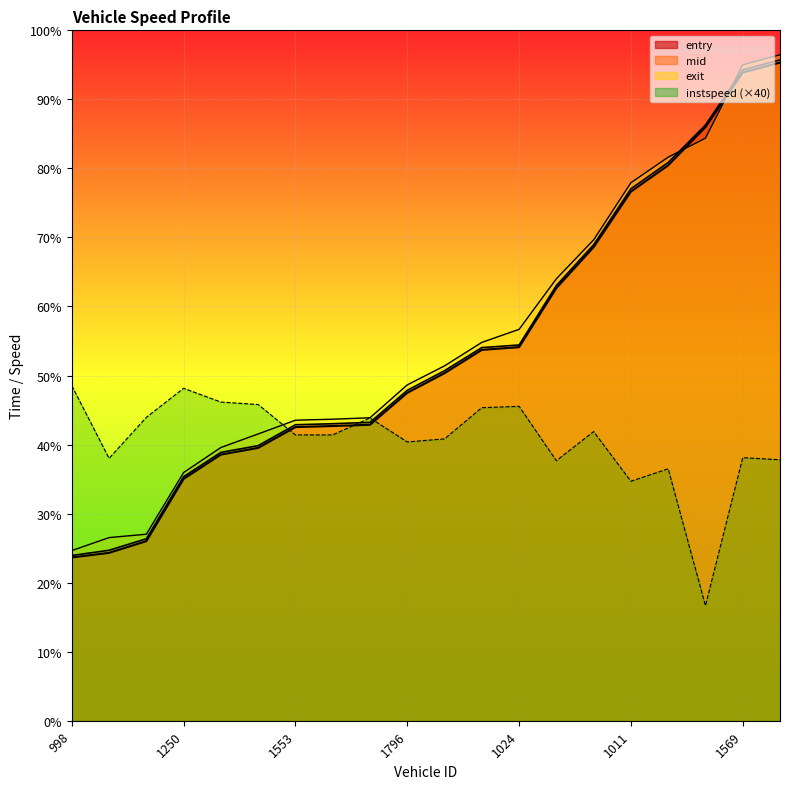

At which category does instspeed reach its first local peak?

1250